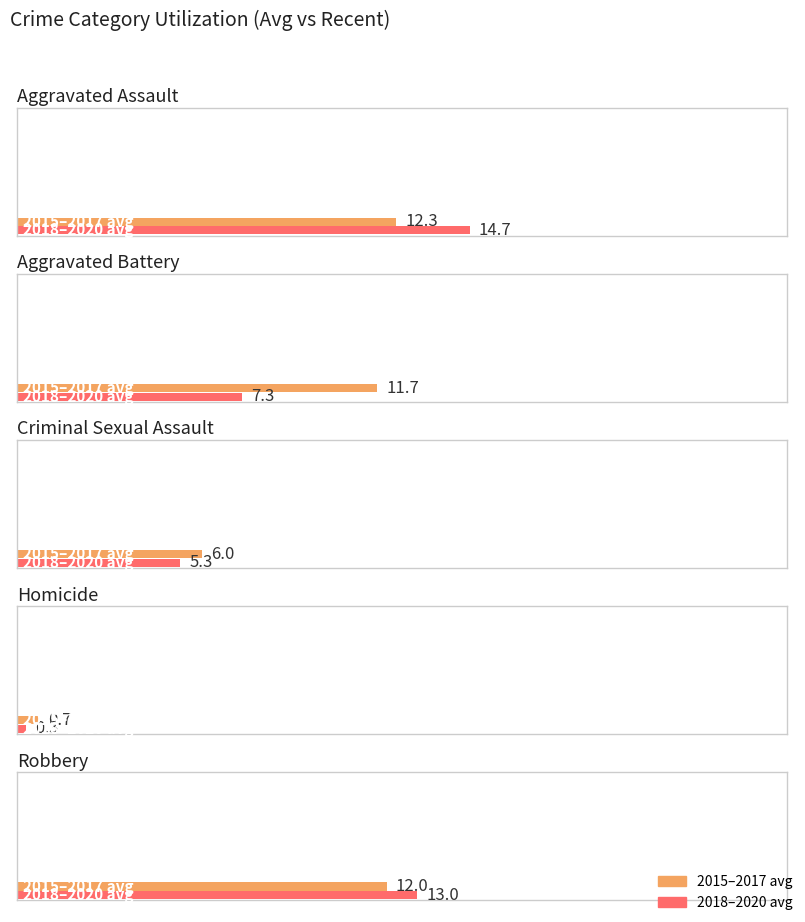

What is the lowest value of the 2020 series?

1